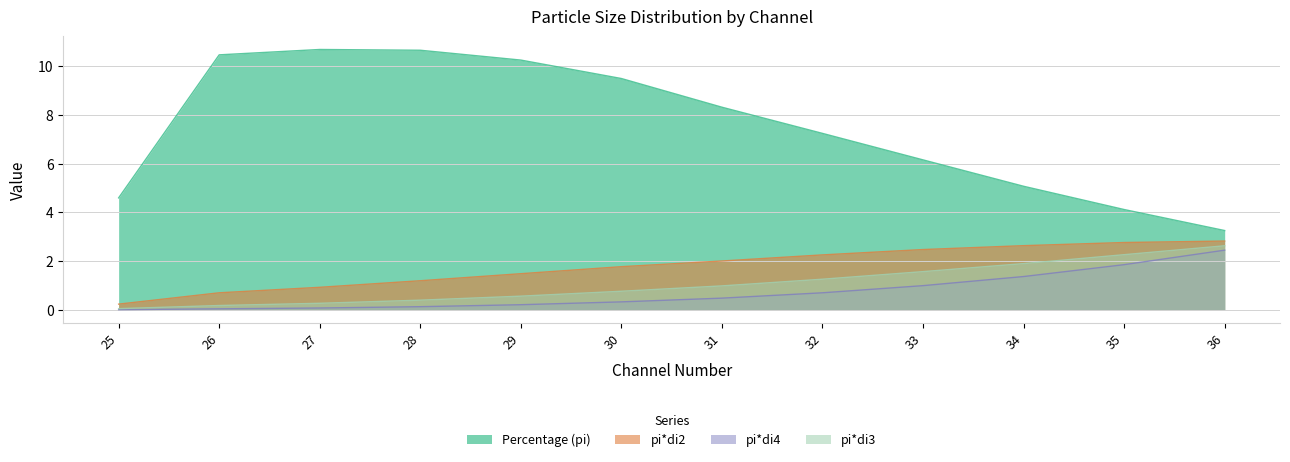

What is the value of the pi*di2 point at the 9th from the left?

2.5